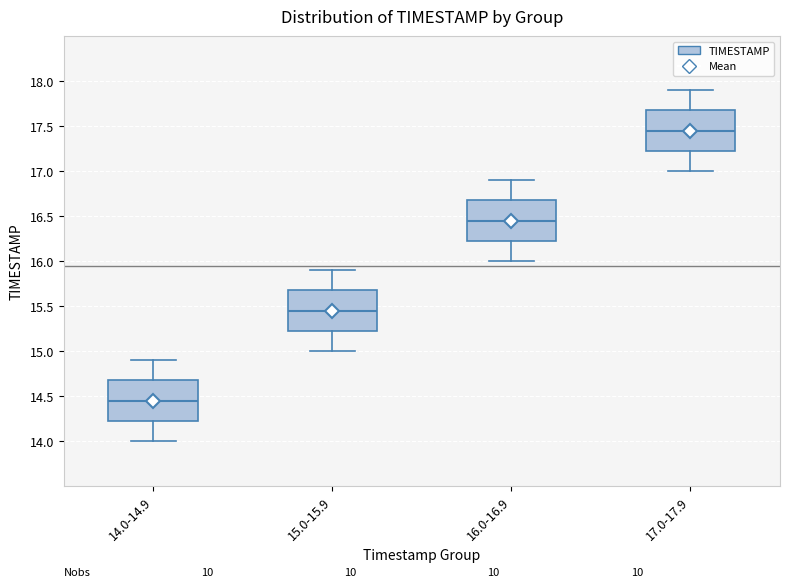

Reading left to right, read every box against the y-axis: the position of its median line, the range the box covers, and the ends of its whiskers. The values are not printed on the chart, so give them approximately, as read against the axis.

14.0-14.9: median 14.45, box 14.25 to 14.70, whiskers 14.00 to 14.90
15.0-15.9: median 15.45, box 15.25 to 15.70, whiskers 15.00 to 15.90
16.0-16.9: median 16.45, box 16.25 to 16.70, whiskers 16.00 to 16.90
17.0-17.9: median 17.45, box 17.25 to 17.70, whiskers 17.00 to 17.90